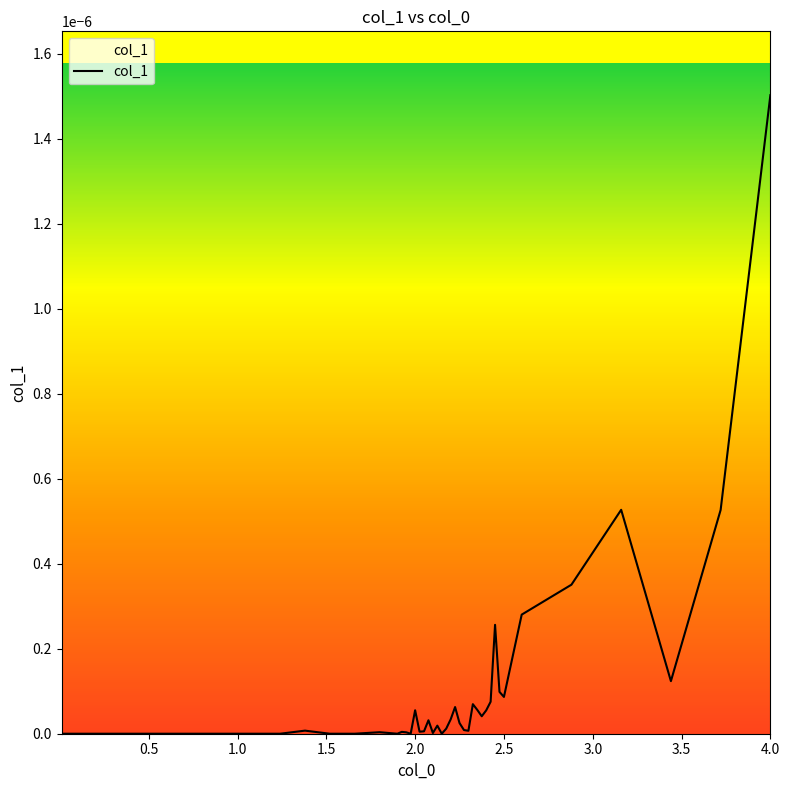

How many lines are shown in the chart?

1